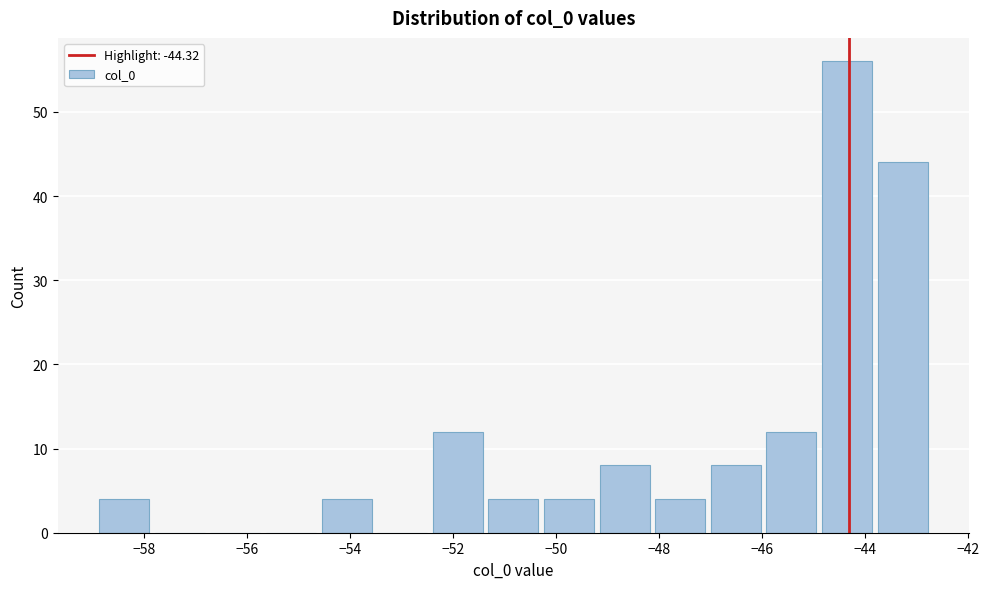

Reading left to right, transcribe this chart: for each bar, give the range it covers on the x-axis and its height. Neither the bar edges nor the heights are printed on the chart, so give them approximately, as read against the axes.

-59.0 to -57.8: 4
-57.8 to -56.8: 0
-56.8 to -55.6: 0
-55.6 to -54.6: 0
-54.6 to -53.6: 4
-53.6 to -52.4: 0
-52.4 to -51.4: 12
-51.4 to -50.2: 4
-50.2 to -49.2: 4
-49.2 to -48.2: 8
-48.2 to -47.0: 4
-47.0 to -46.0: 8
-46.0 to -44.8: 12
-44.8 to -43.8: 56
-43.8 to -42.8: 44